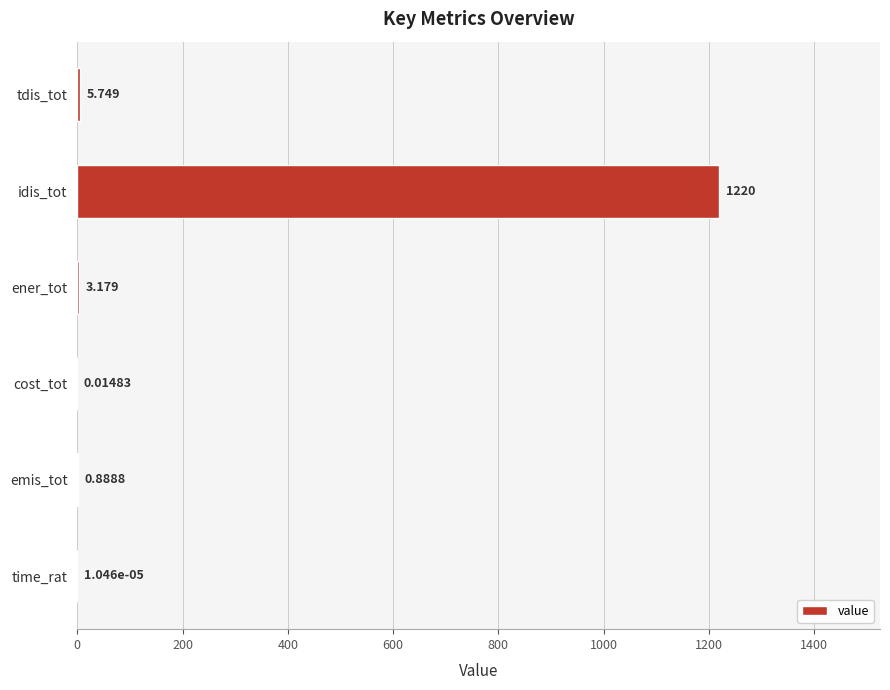

Where is the data nearest to the value 610?

tdis_tot